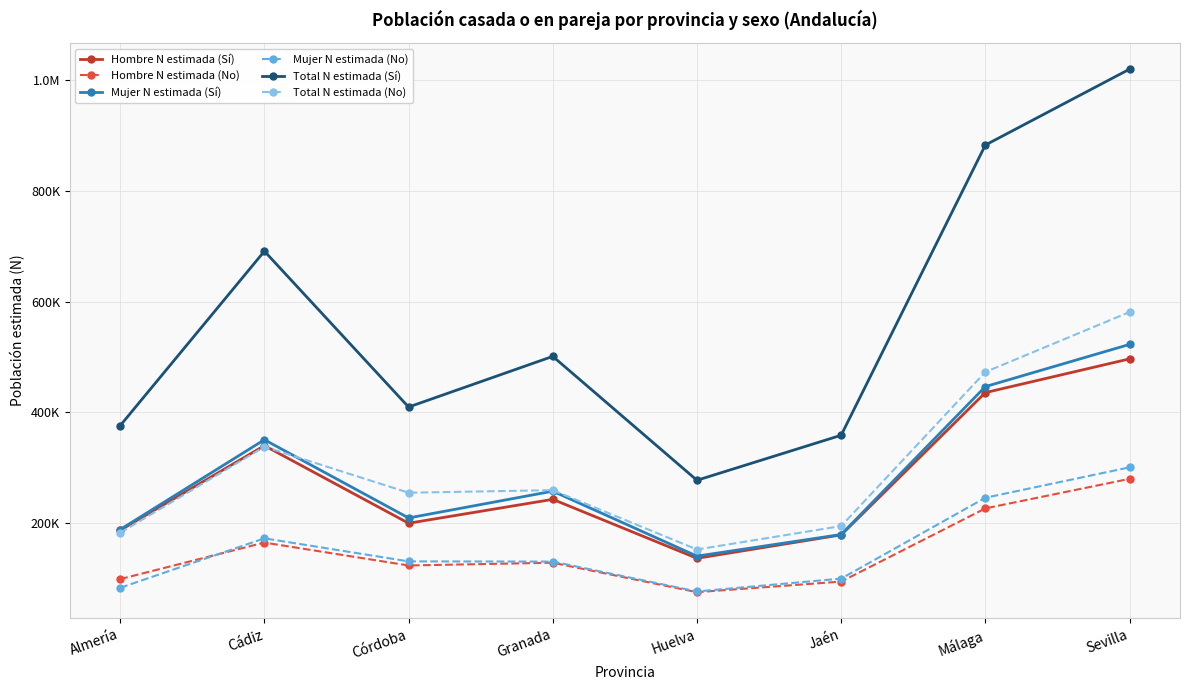

True or false: Mujer N estimada (Sí) has more than 0 points higher than both neighbors.

True